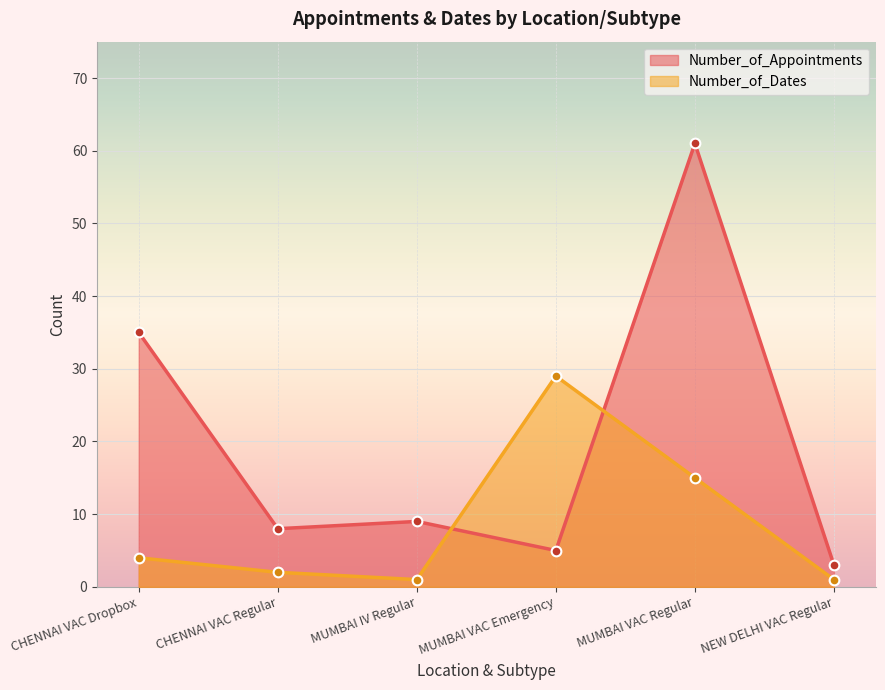

Is it true that Number_of_Appointments equals 3 at NEW DELHI VAC Regular?

True